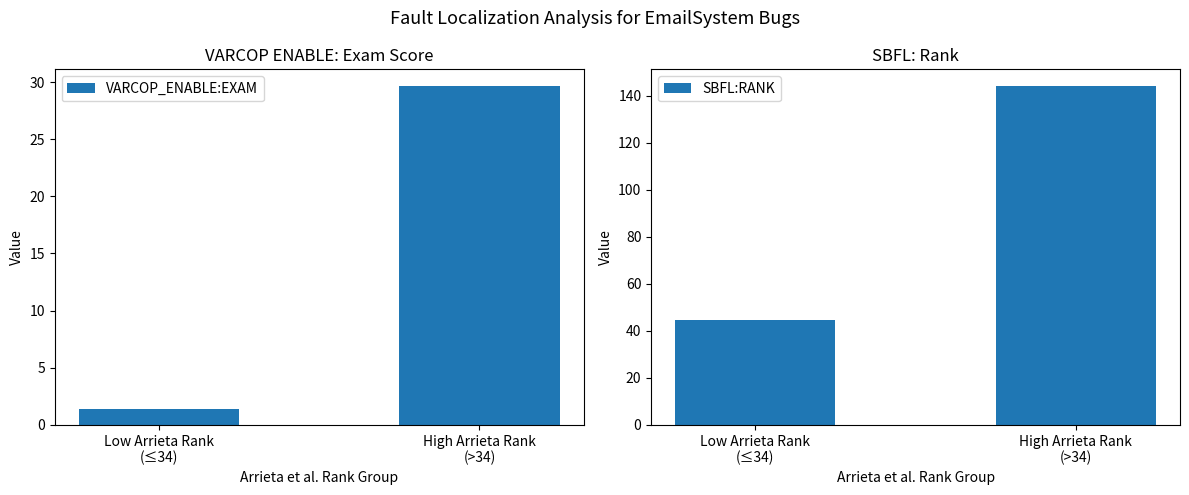

Which series has the largest total across all categories?

SBFL:RANK